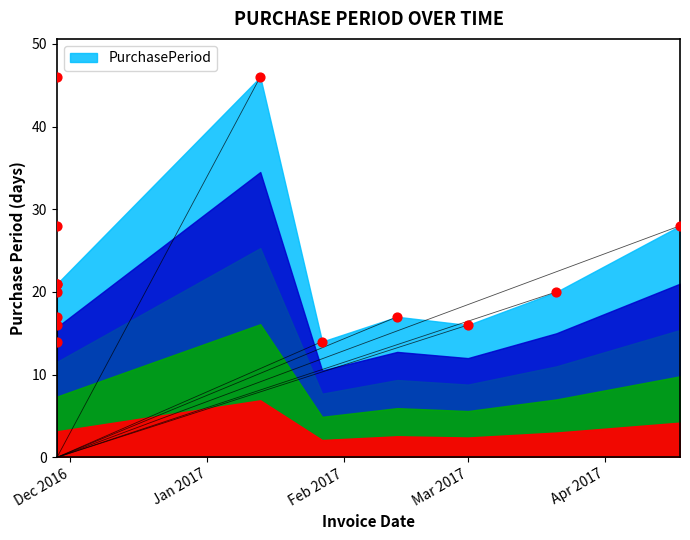

Between 2017-01-27 and 2017-04-18, which is larger?

2017-04-18